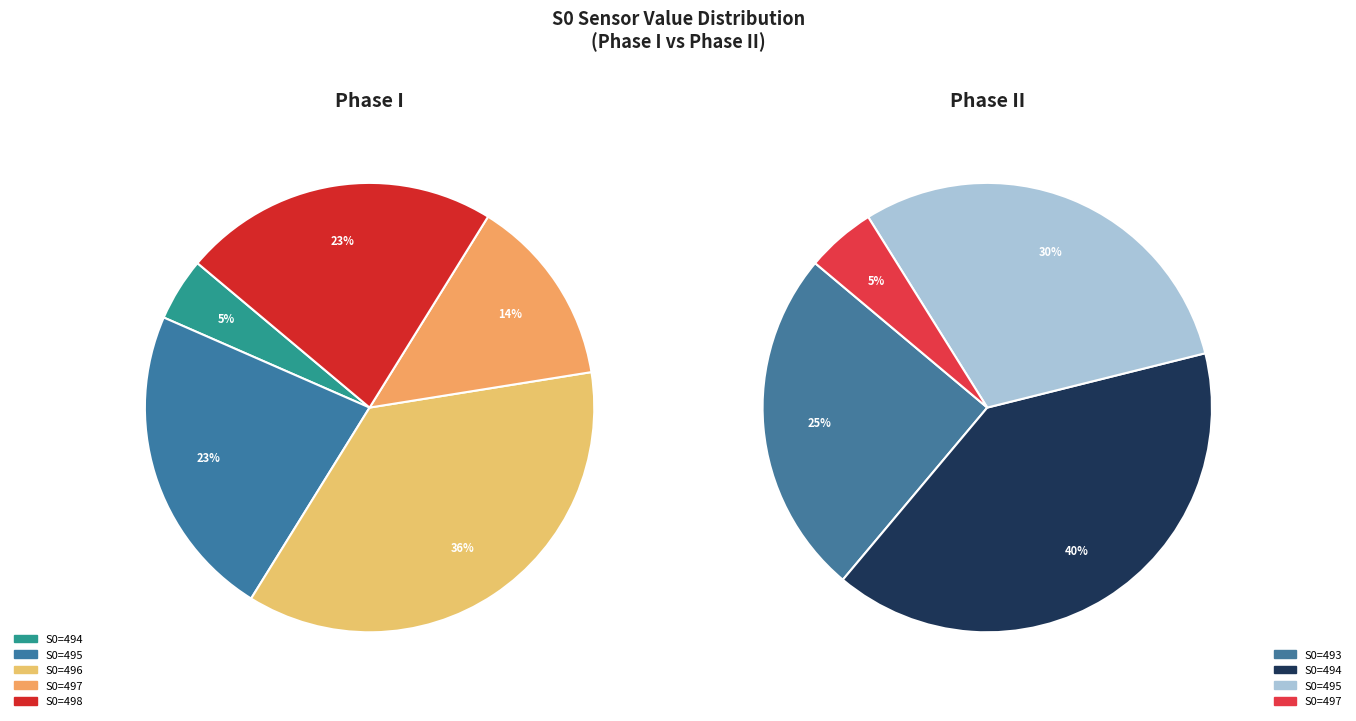

Does S0=495 represent more than half of the total?

No